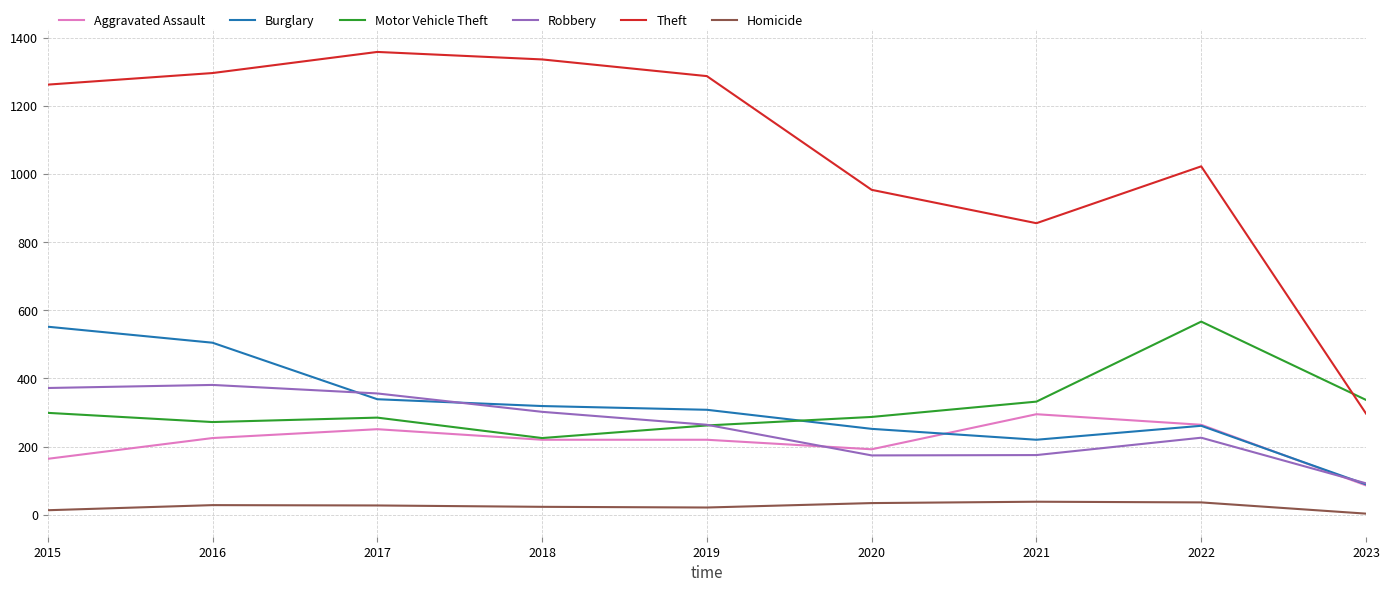

Which series has the largest range (max minus min)?

Theft